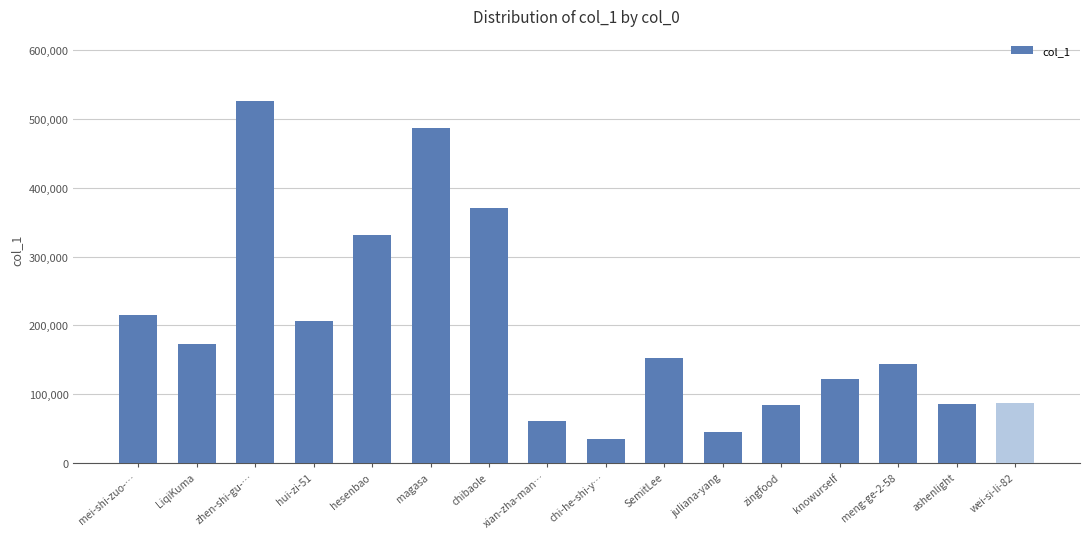

Where does the data first go above 153006?

mei-shi-zuo-…